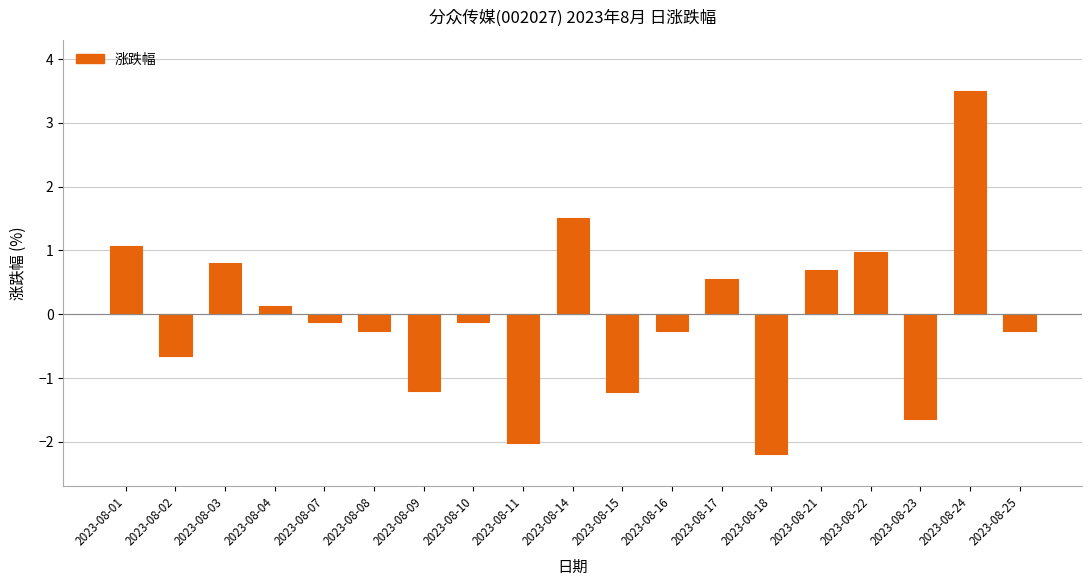

What is the change in value from 2023-08-10 to 2023-08-11?

-1.9